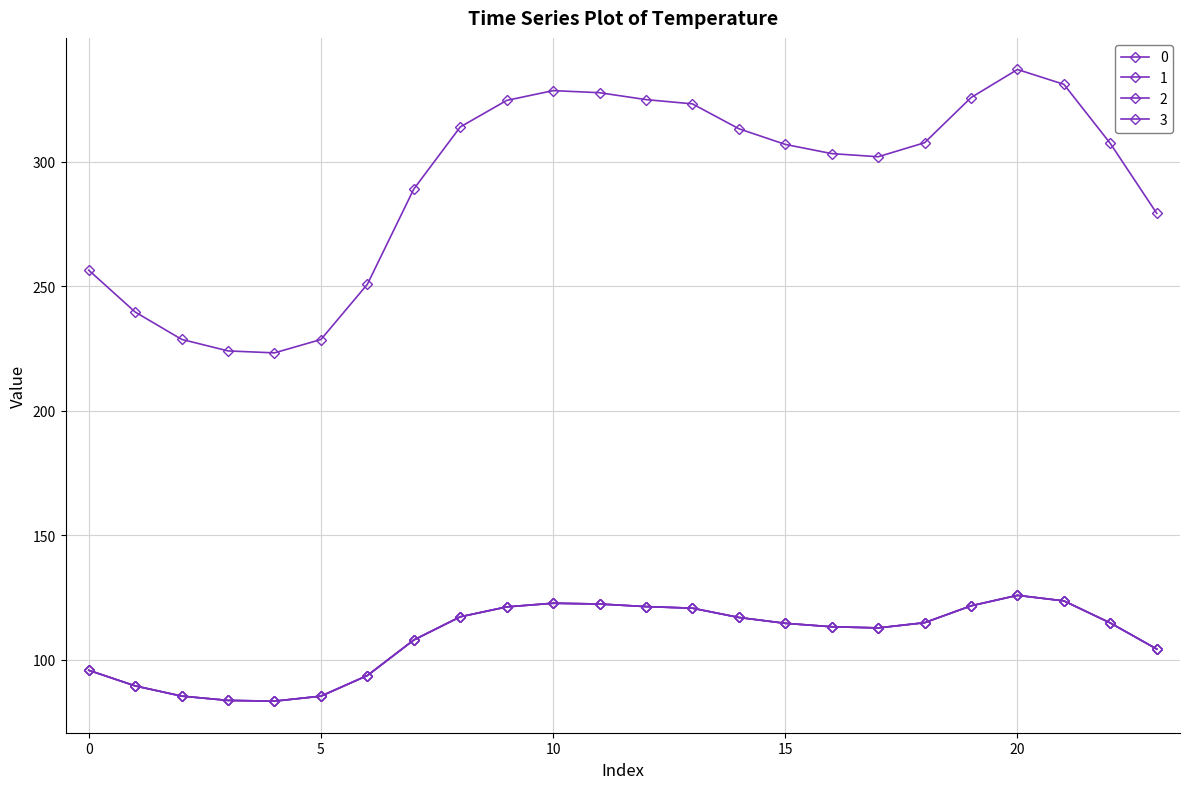

Is this an area chart (filled region under the line)?

No